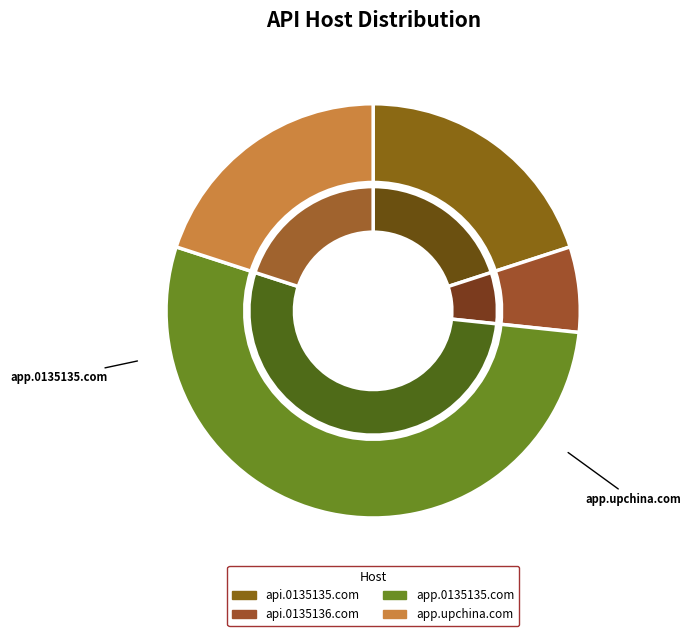

The http://app.upchina.com slice represents 6% of the pie. True or false?

False